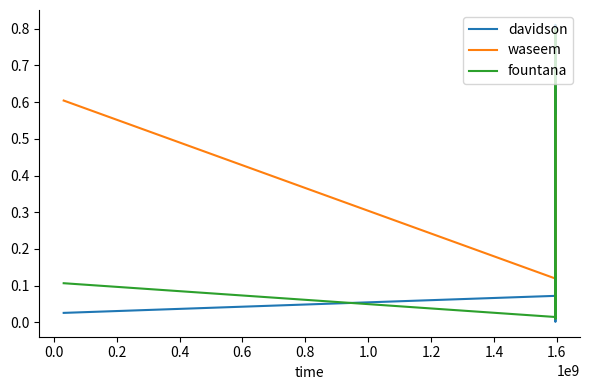

Which series has the largest range (max minus min)?

davidson